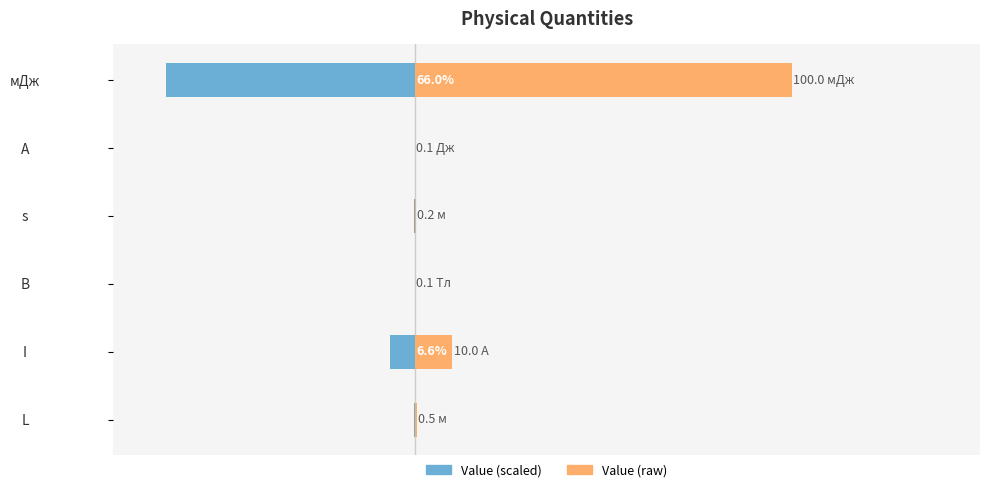

How many bars are there in total?

12